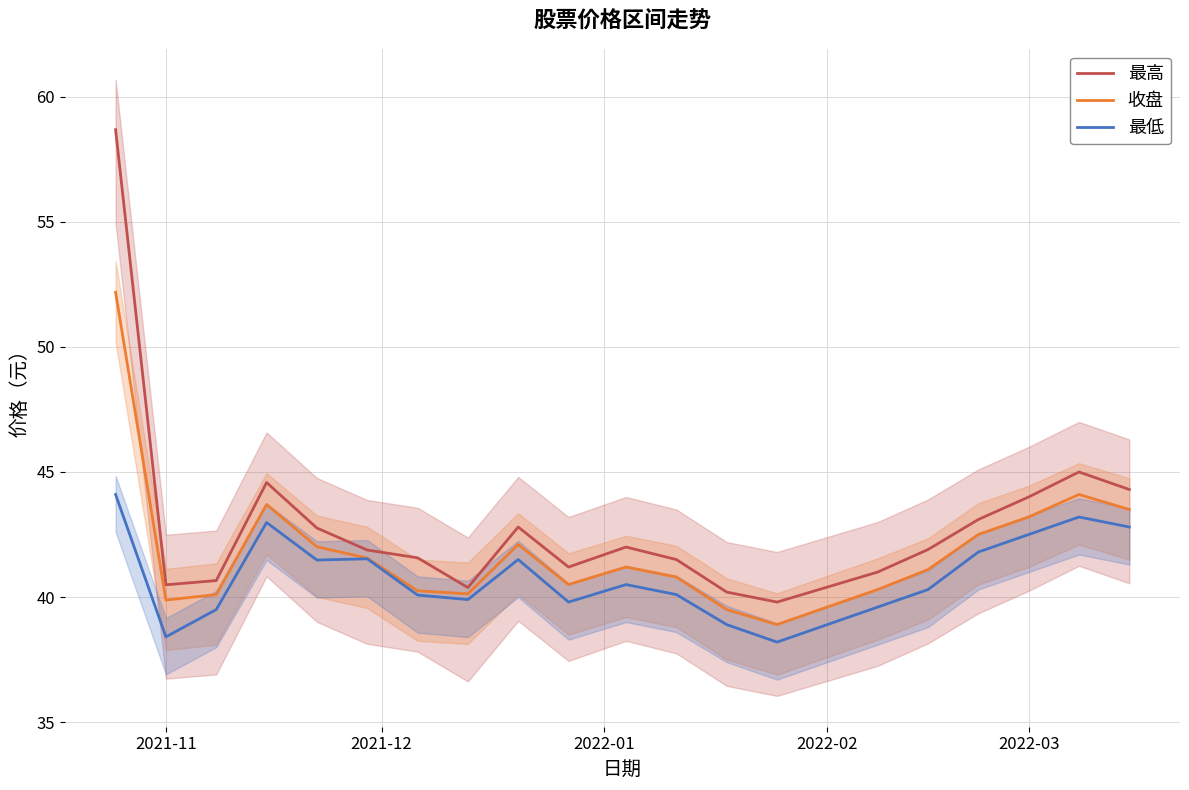

At how many categories does at least one series exceed 43?

6